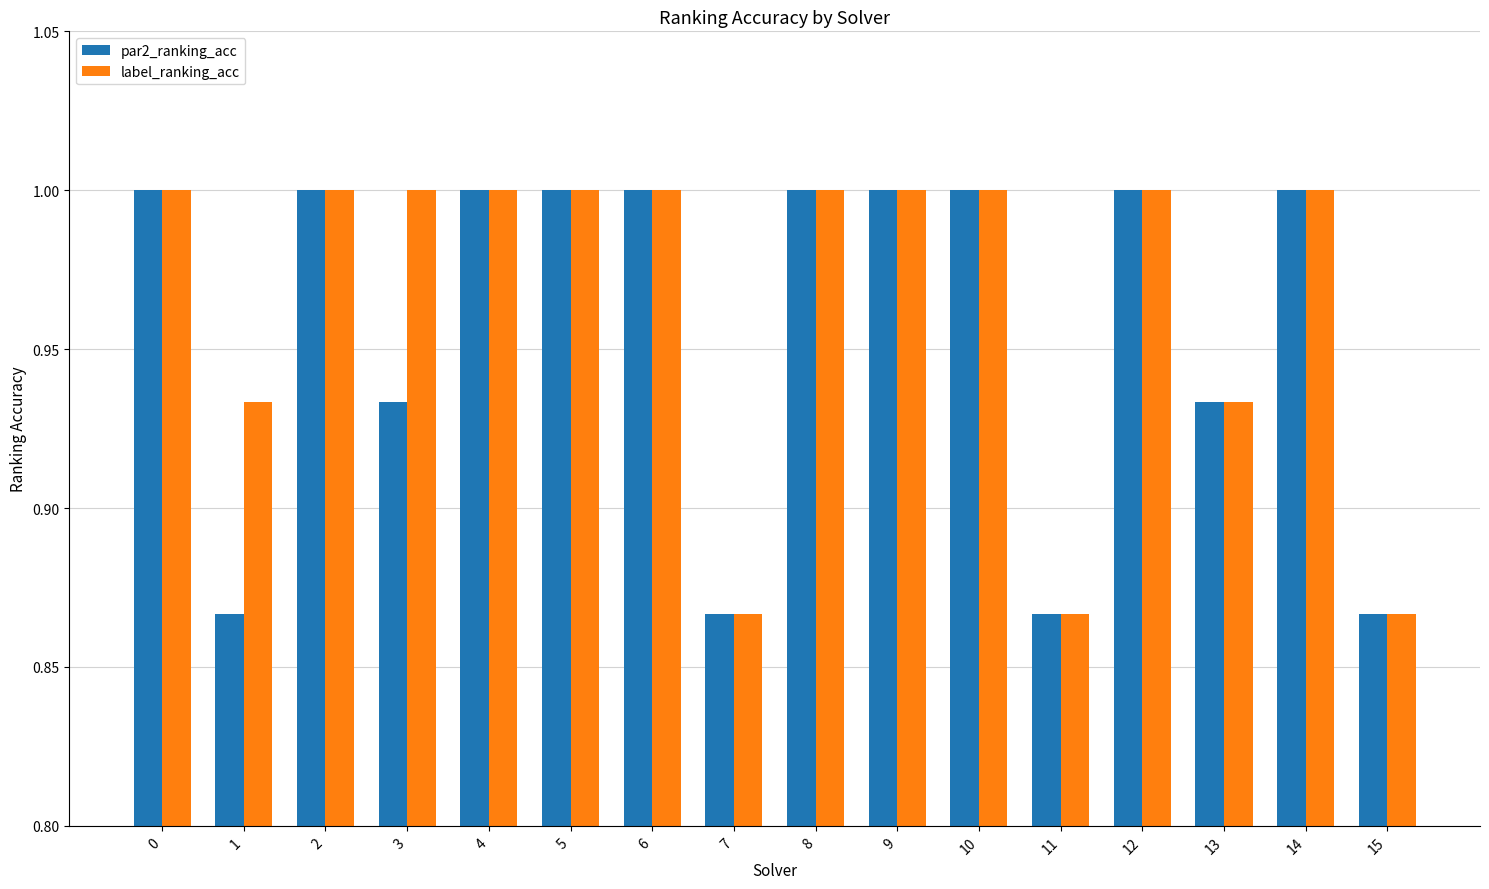

What is the total value across all series at 11?

1.7